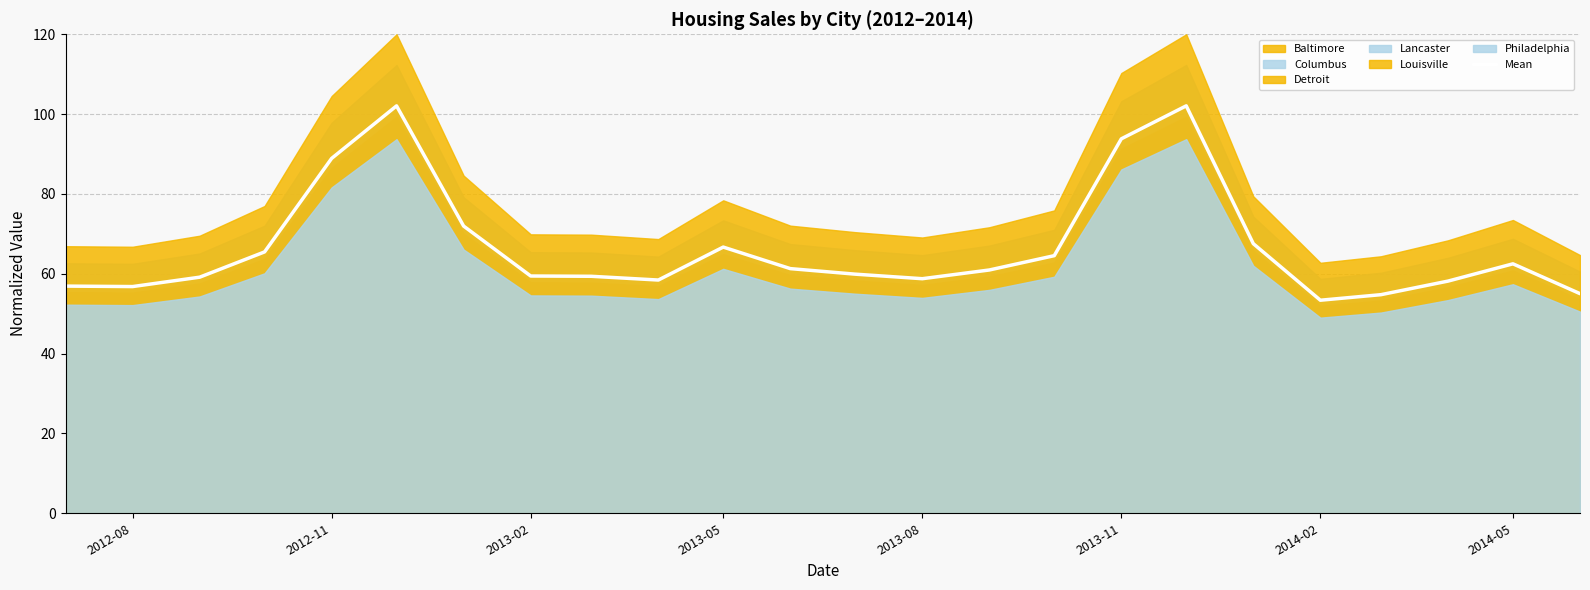

Is it true that Mean equals 56.8 at 2012-08?

True